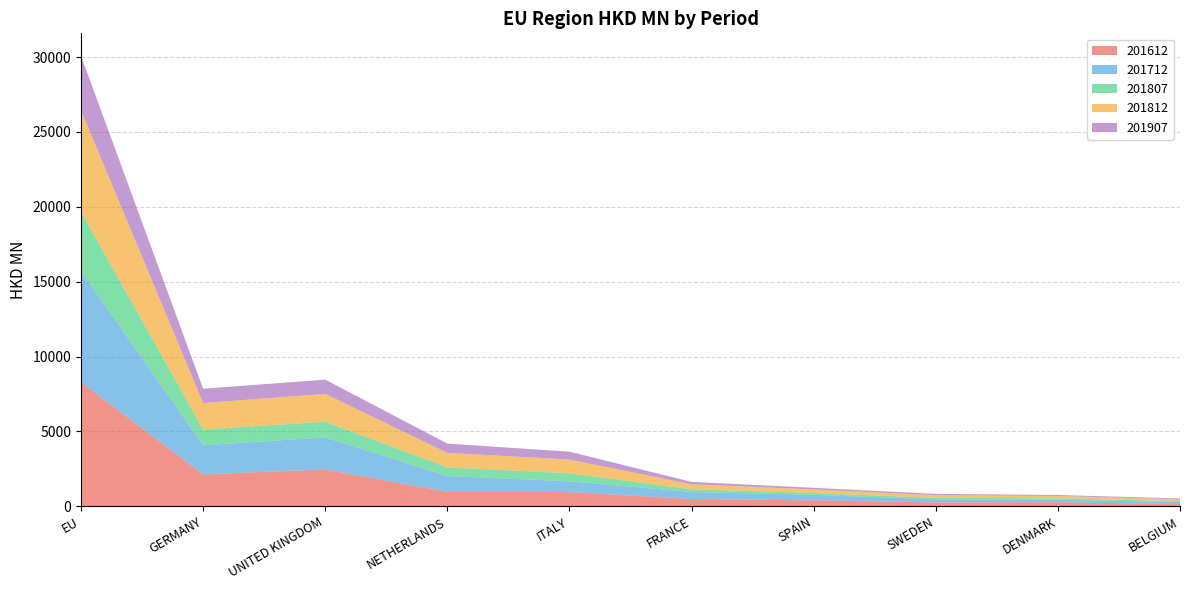

Reading left to right, what are all the values shown in this chart?

201612: 8292.1	2133.9	2465.6	966.8	952.6	491.6	400.2	264.4	272.4	150.1
201712: 7417.0	1942.0	2138.6	1053.7	716.5	465.0	370.1	202.0	165.3	131.7
201807: 3962.0	1056.6	1048.1	585.4	533.9	184.8	121.5	104.2	100.7	66.8
201812: 6764.8	1765.8	1854.4	967.6	921.4	331.6	237.3	174.5	150.0	122.9
201907: 3648.0	955.8	954.4	617.4	525.5	158.8	106.6	87.2	67.9	55.9